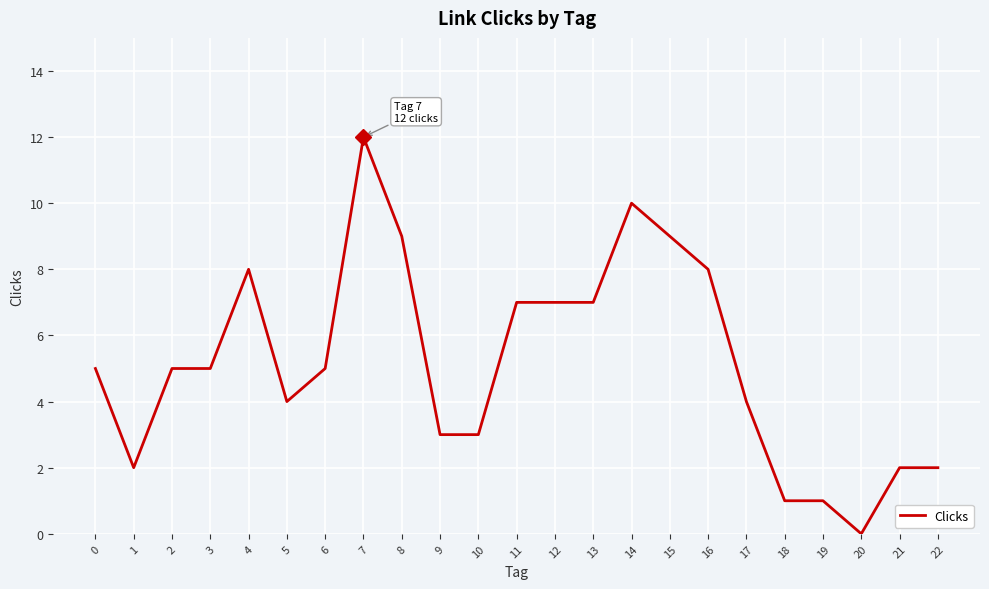

The value at 8 is 14. True or false?

False